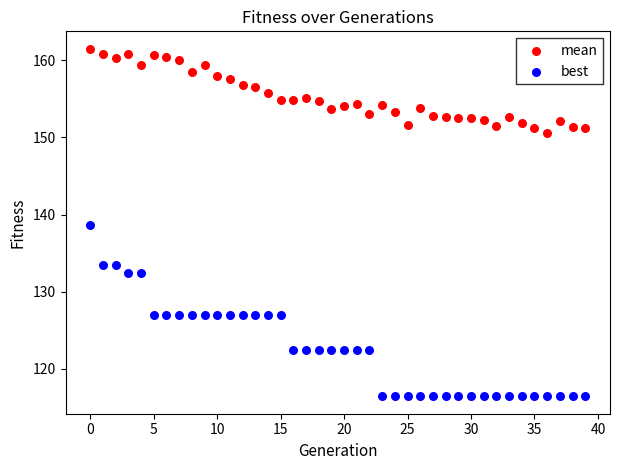

Which series has the widest spread of Y values?

best